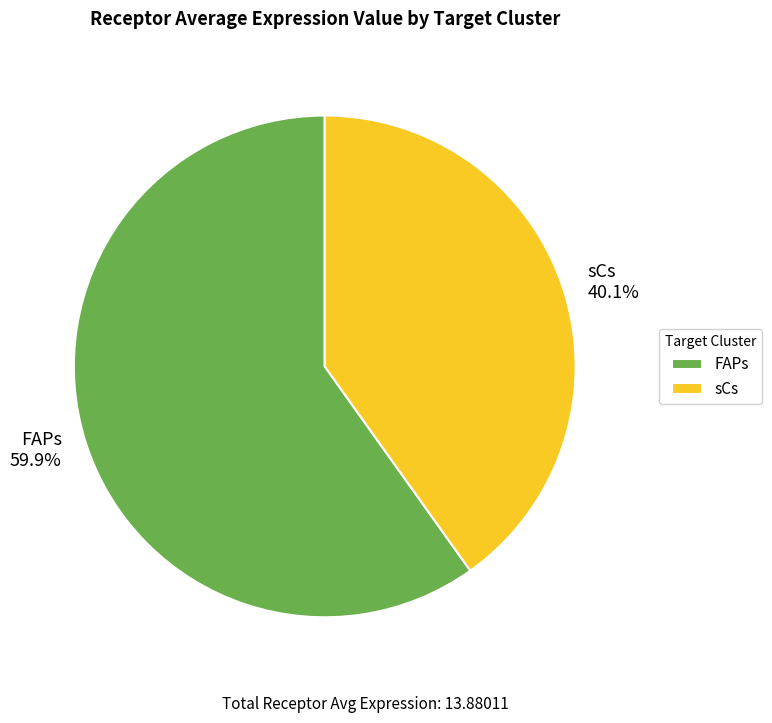

True or false: sCs accounts for 40% of the total.

True